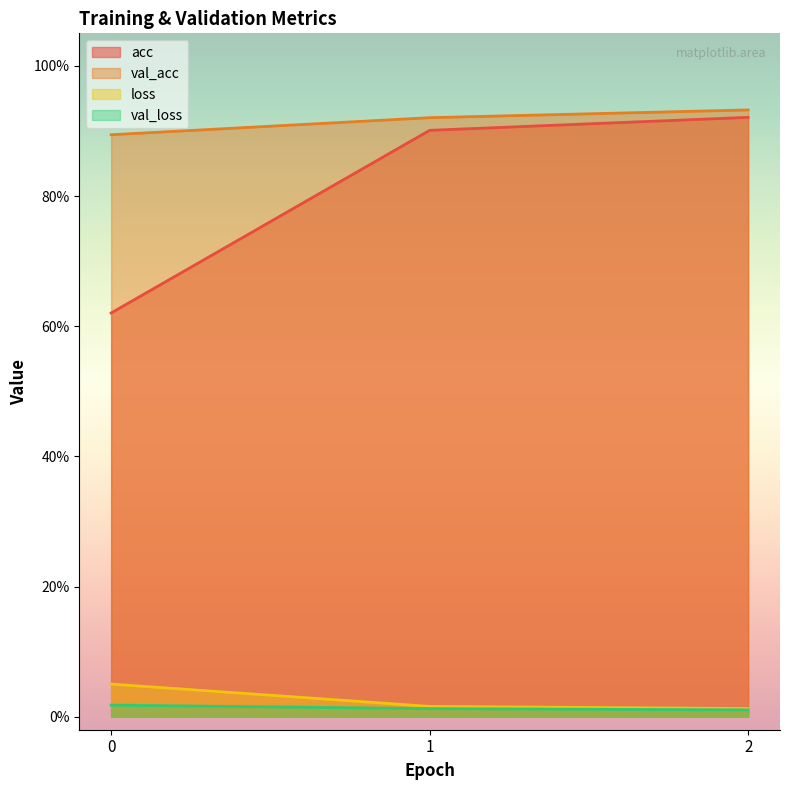

Does the chart display data point markers on the line(s)?

No